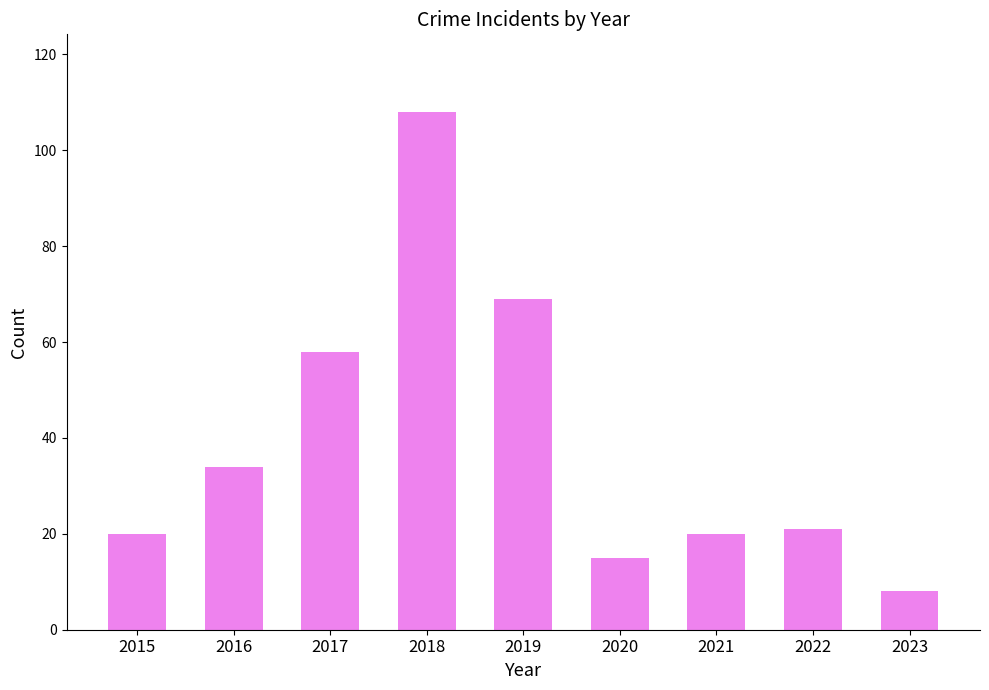

Which category has the lowest value across all series?

2023